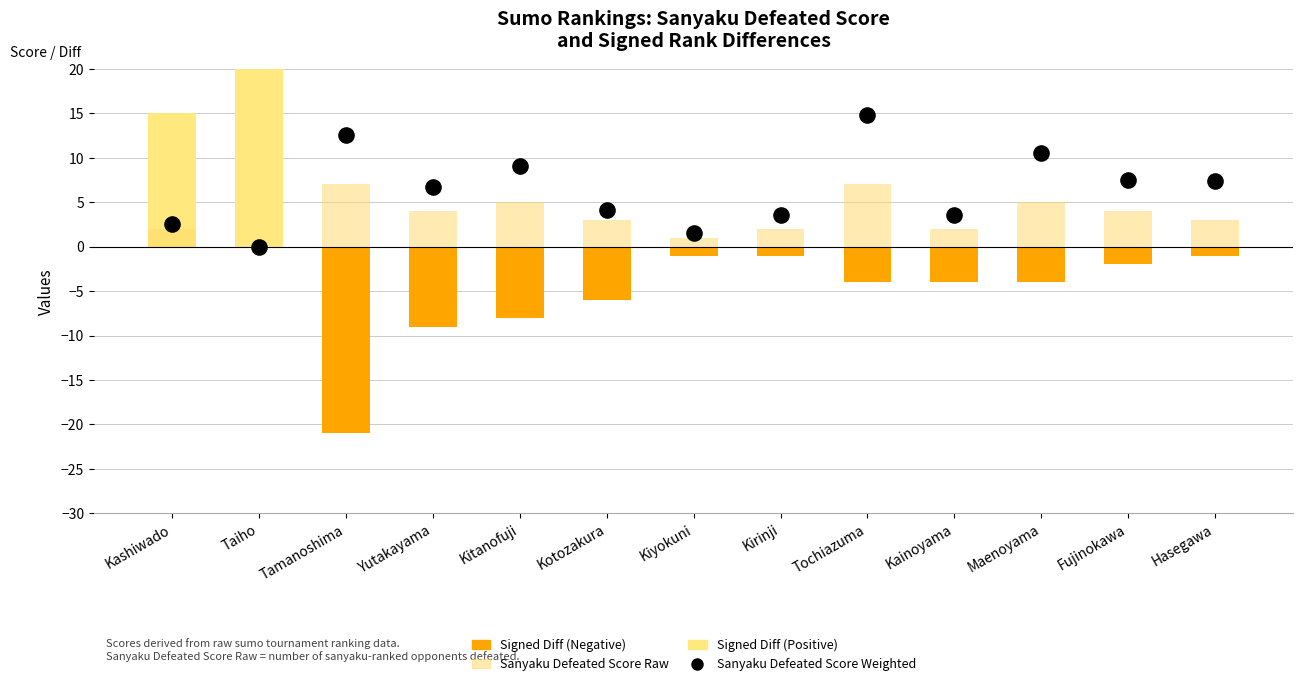

What is the total value across all series at Kainoyama?

1.6